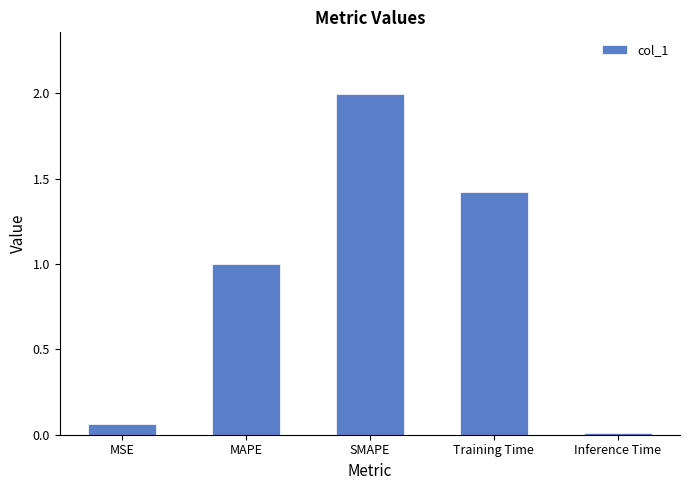

The chart shows a value of 1.4 at Training Time. True or false?

True